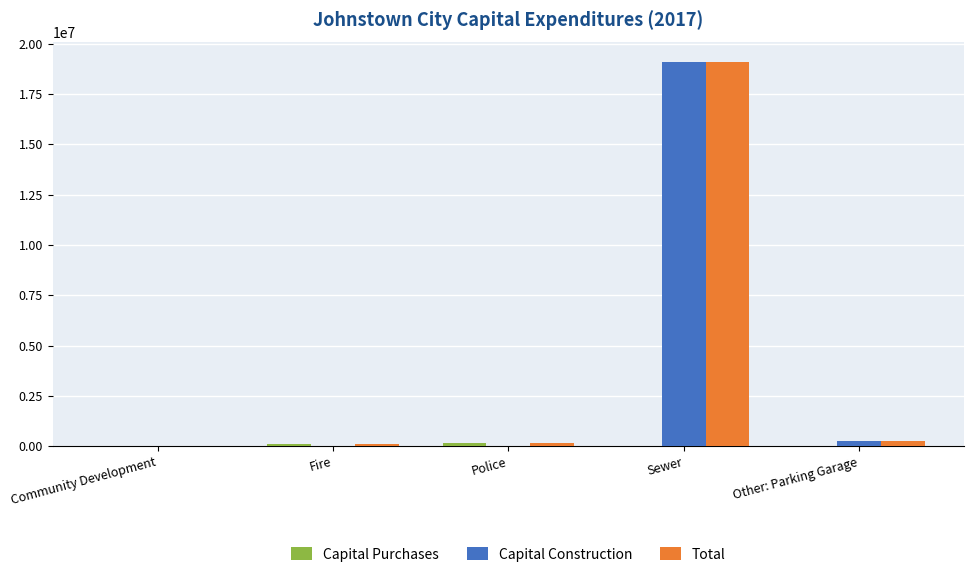

True or false: Total has a value of 19528 at Community Development.

True